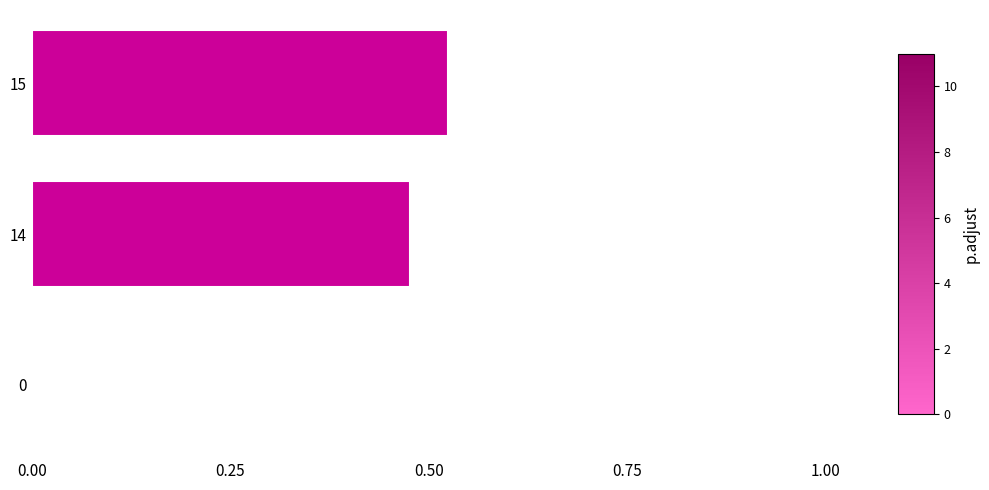

Are the bars horizontal?

Yes